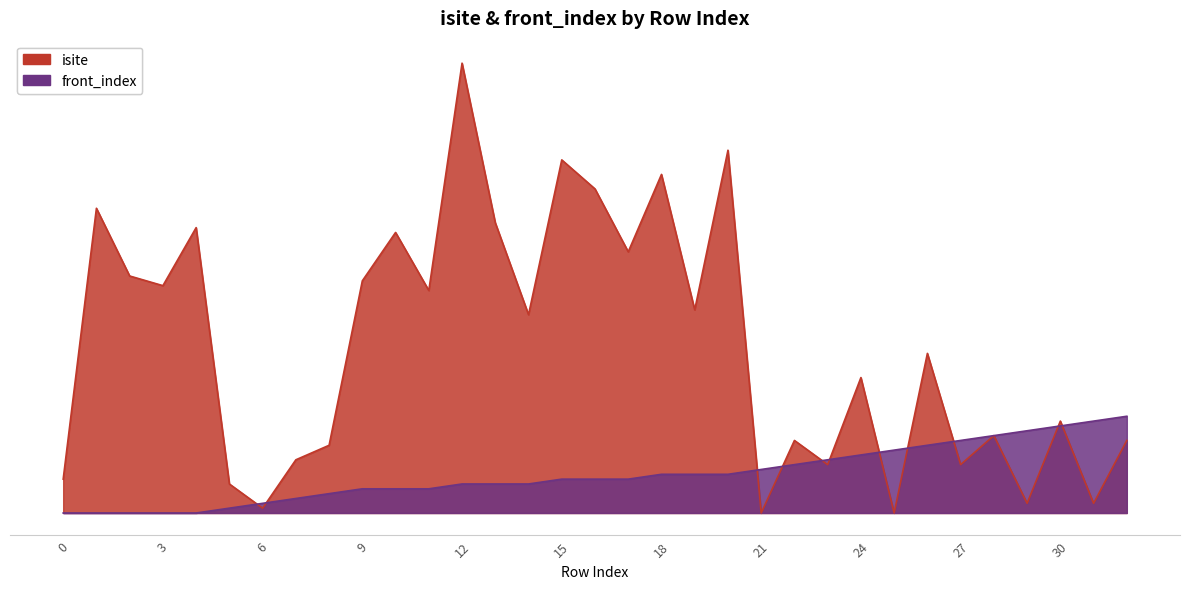

At which label is front_index closest to 10?

22